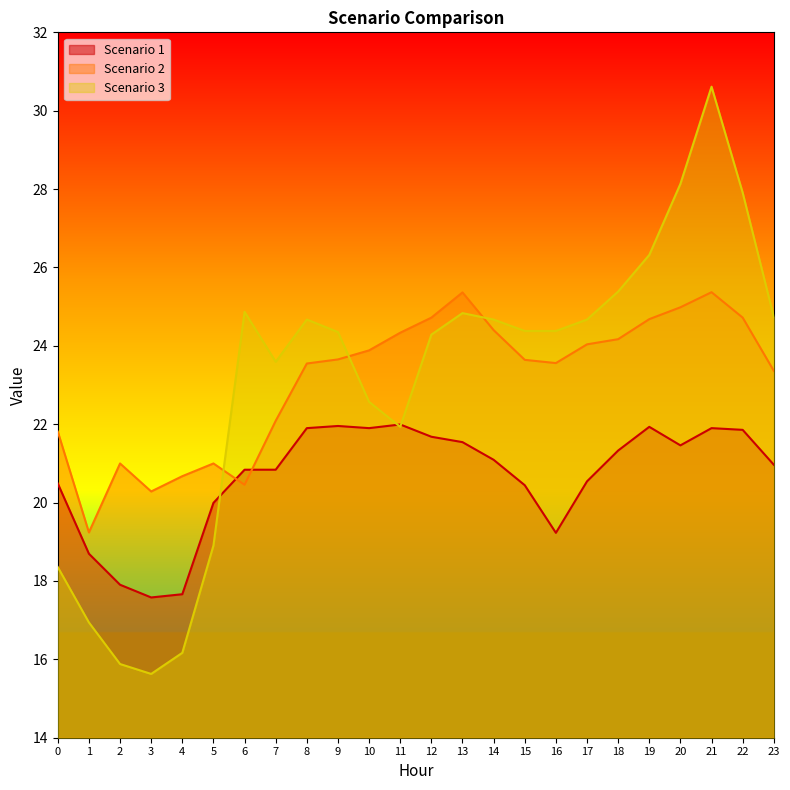

Reading left to right, what are all the values shown in this chart?

Scenario 1: 0=20.5	1=18.7	2=17.9	3=17.6	4=17.7	5=20.0	6=20.8	7=20.8	8=21.9	9=22.0	10=21.9	11=22.0	12=21.7	13=21.5	14=21.1	15=20.4	16=19.2	17=20.5	18=21.3	19=21.9	20=21.5	21=21.9	22=21.9	23=21.0
Scenario 2: 0=21.8	1=19.2	2=21.0	3=20.3	4=20.7	5=21.0	6=20.5	7=22.1	8=23.5	9=23.7	10=23.9	11=24.3	12=24.7	13=25.4	14=24.4	15=23.6	16=23.6	17=24.0	18=24.2	19=24.7	20=25.0	21=25.4	22=24.7	23=23.4
Scenario 3: 0=18.4	1=16.9	2=15.9	3=15.6	4=16.2	5=18.9	6=24.9	7=23.6	8=24.7	9=24.4	10=22.6	11=21.9	12=24.3	13=24.8	14=24.7	15=24.4	16=24.4	17=24.7	18=25.4	19=26.3	20=28.1	21=30.6	22=27.9	23=24.7